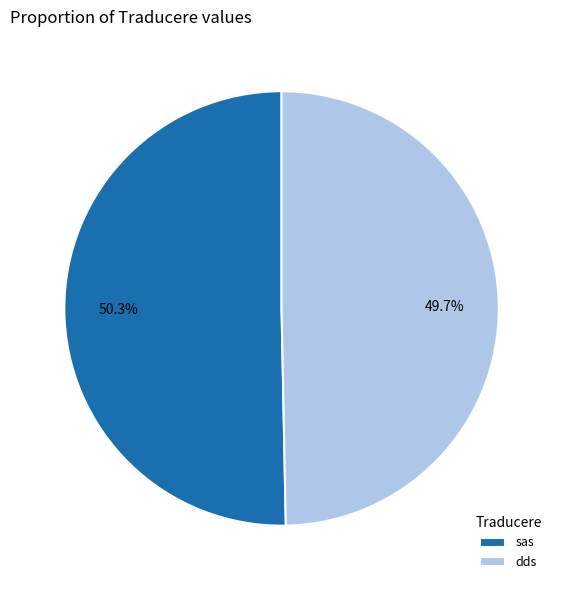

Does dds represent more than half of the total?

No